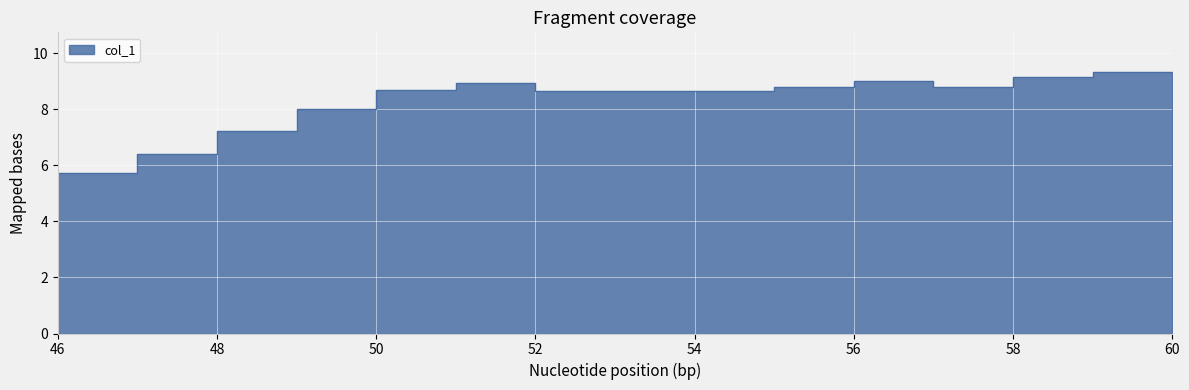

Rank the categories by value from highest to lowest.

59, 60, 58, 56, 51, 57, 55, 50, 53, 54, 52, 49, 48, 47, 46